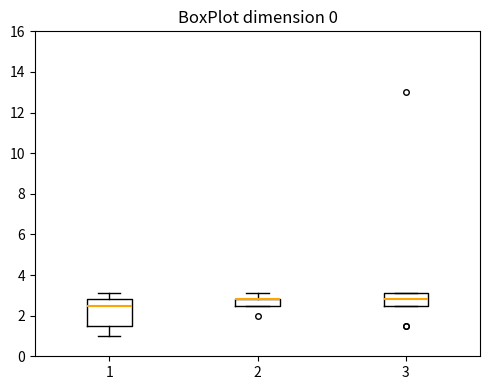

Comparing the boxes themselves (not the whiskers), which one is the tallest?

1